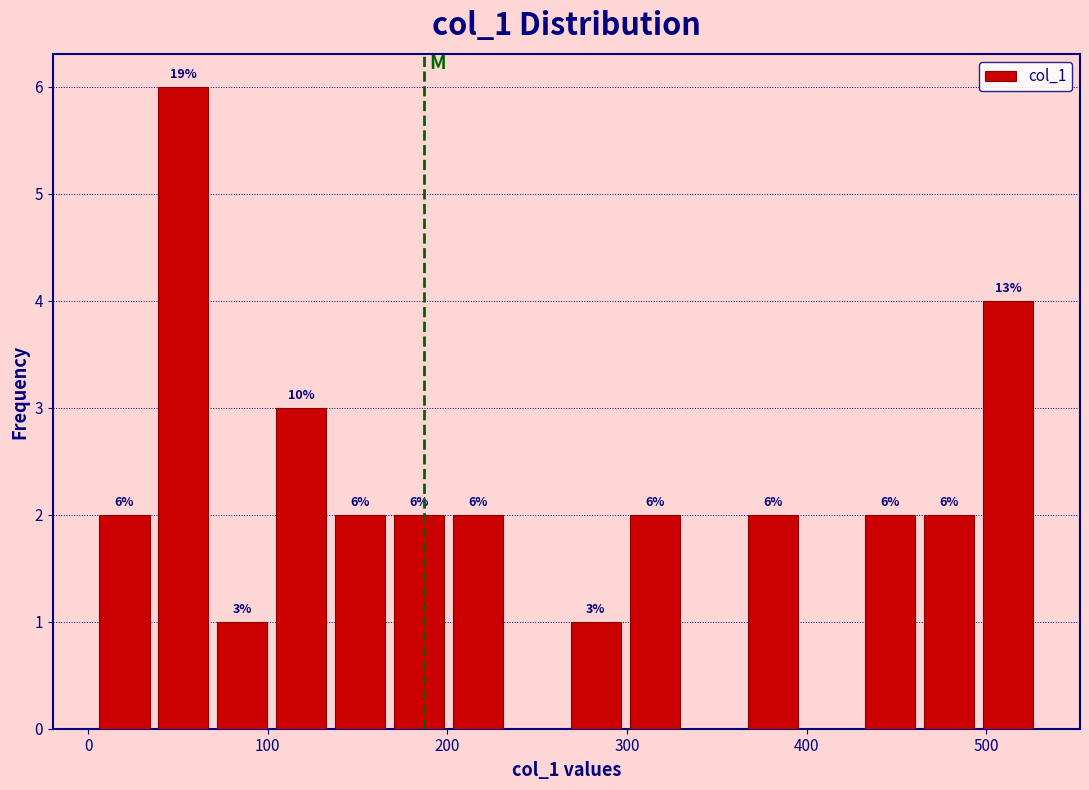

Around what value on the x-axis is the tallest bar? Give the approximate position of its centre, as read against the axis.

50